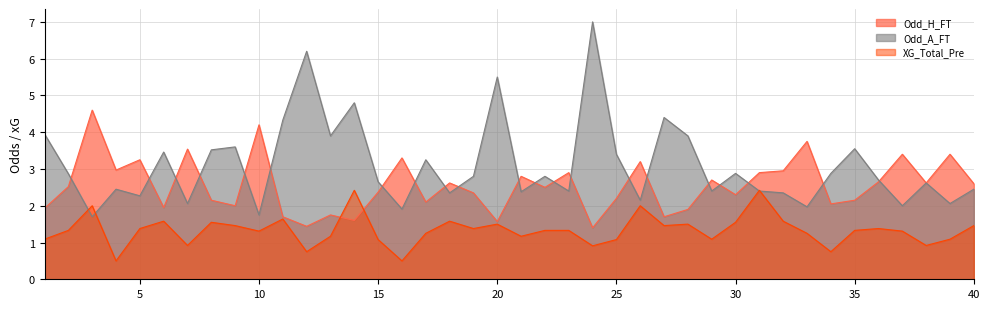

Where does the Odd_H_FT series first go above 2?

2